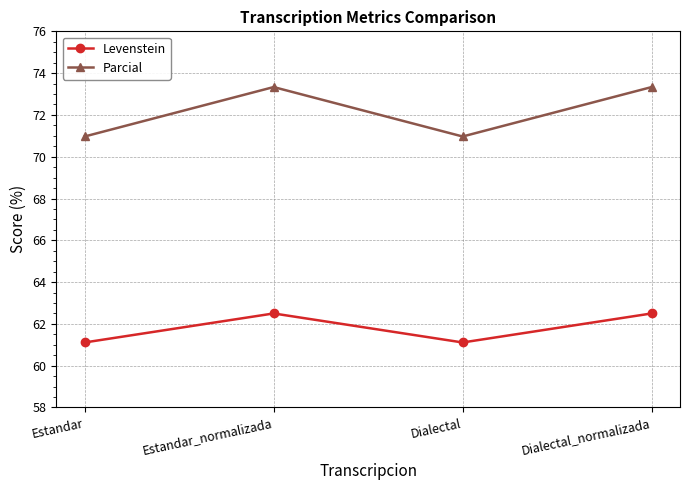

The value of Parcial at Estandar is 41.6. True or false?

False